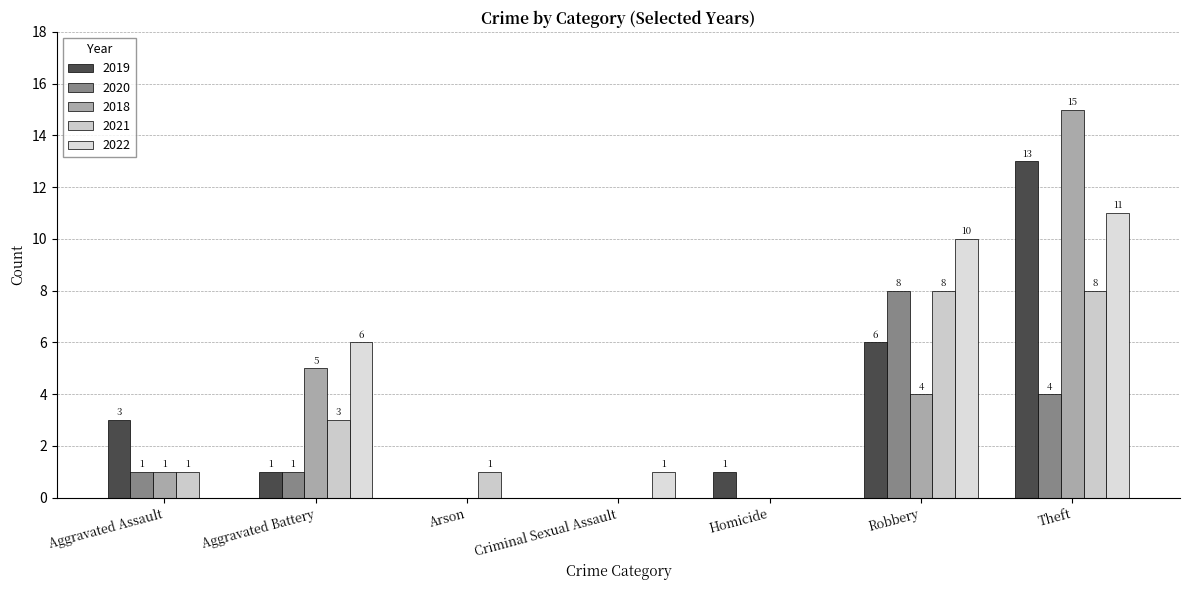

What is the difference between the maximum and second lowest values in the 2018 series?

15